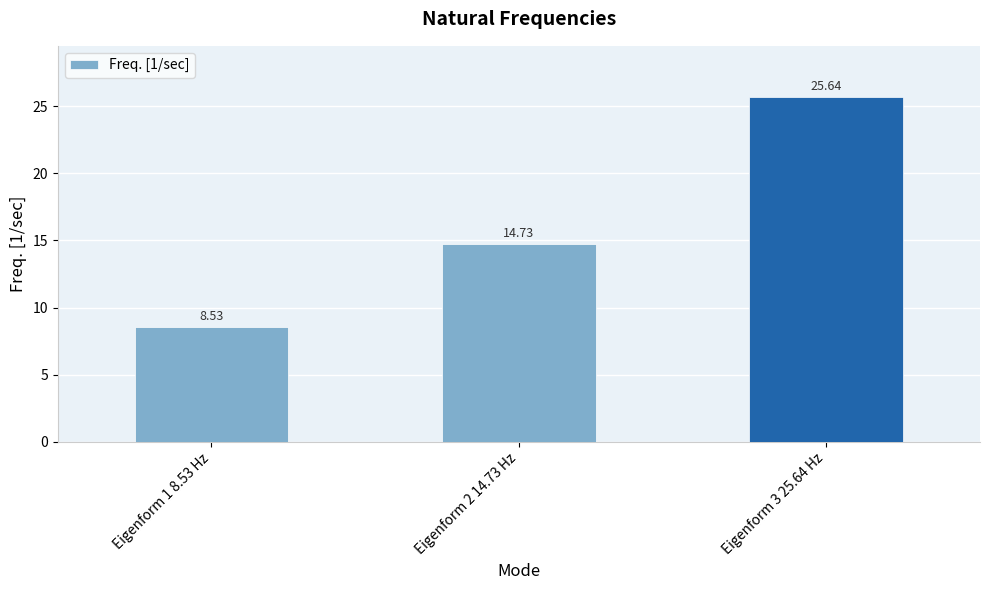

What is the ratio of the value at Eigenform 3 25.64 Hz to the value at Eigenform 1 8.53 Hz?

3.0